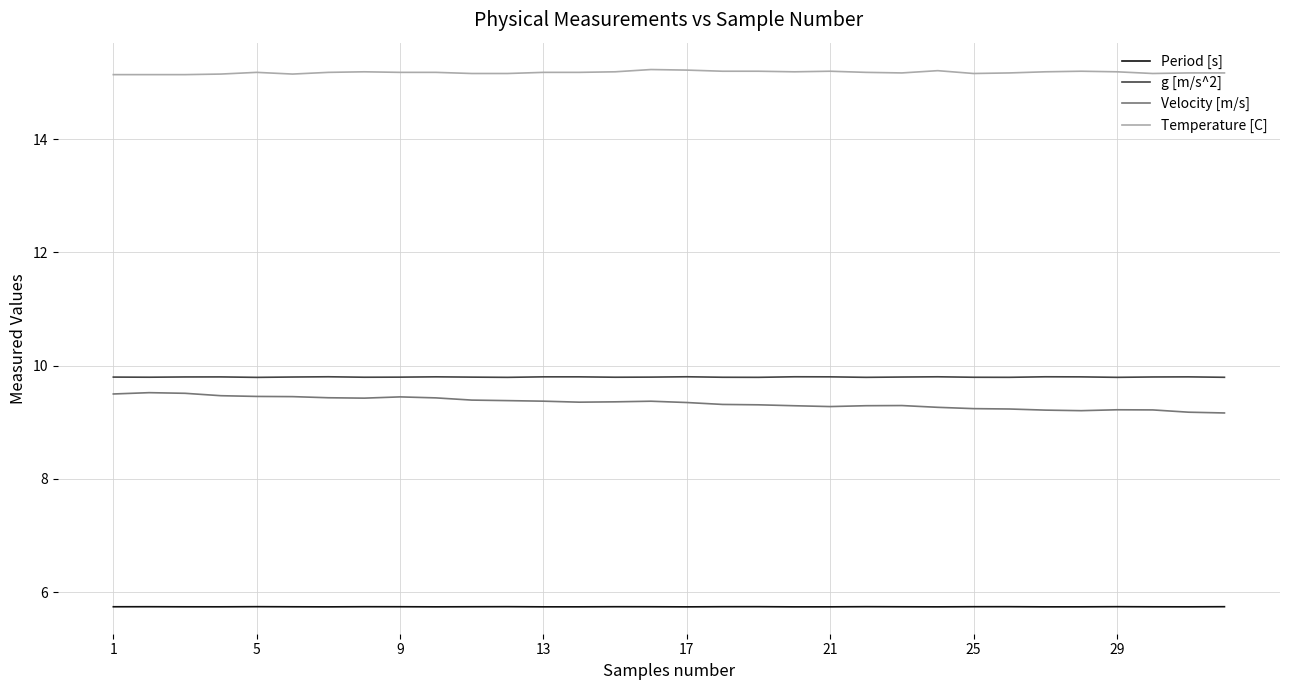

True or false: Velocity [m/s] and Period [s] intersect in this chart.

False